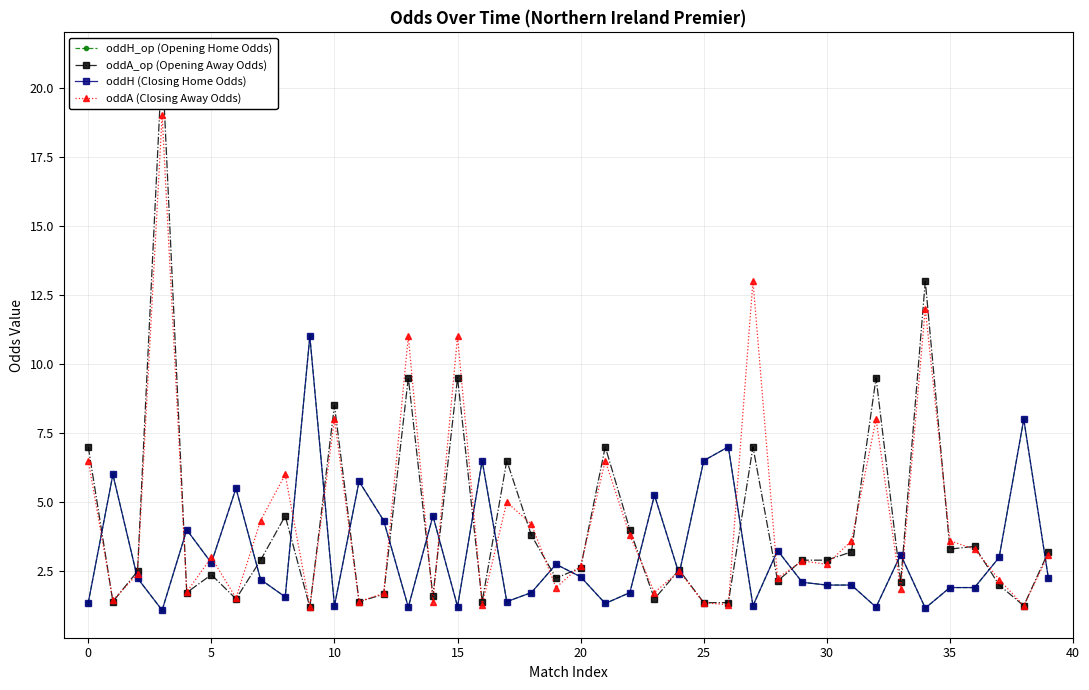

Where is the first local minimum for oddH_op (Opening Home Odds)?

10